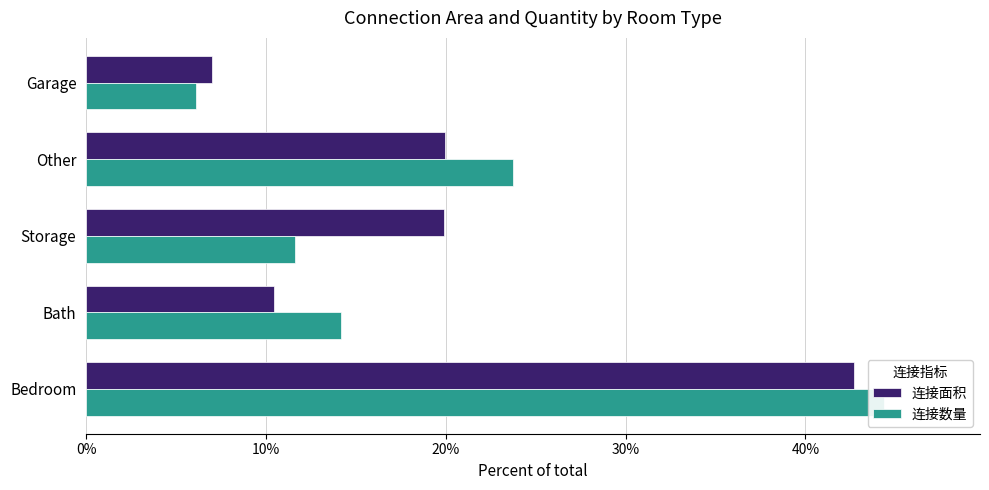

What is the maximum value shown in the chart?

44.4